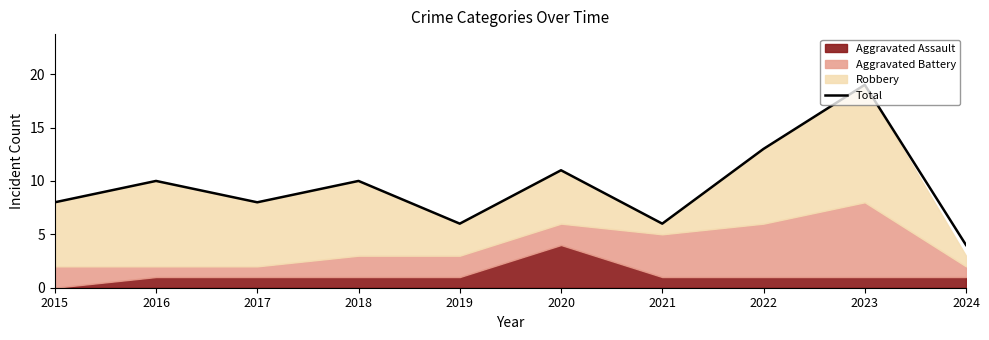

At which label does the data first exceed 10?

2020